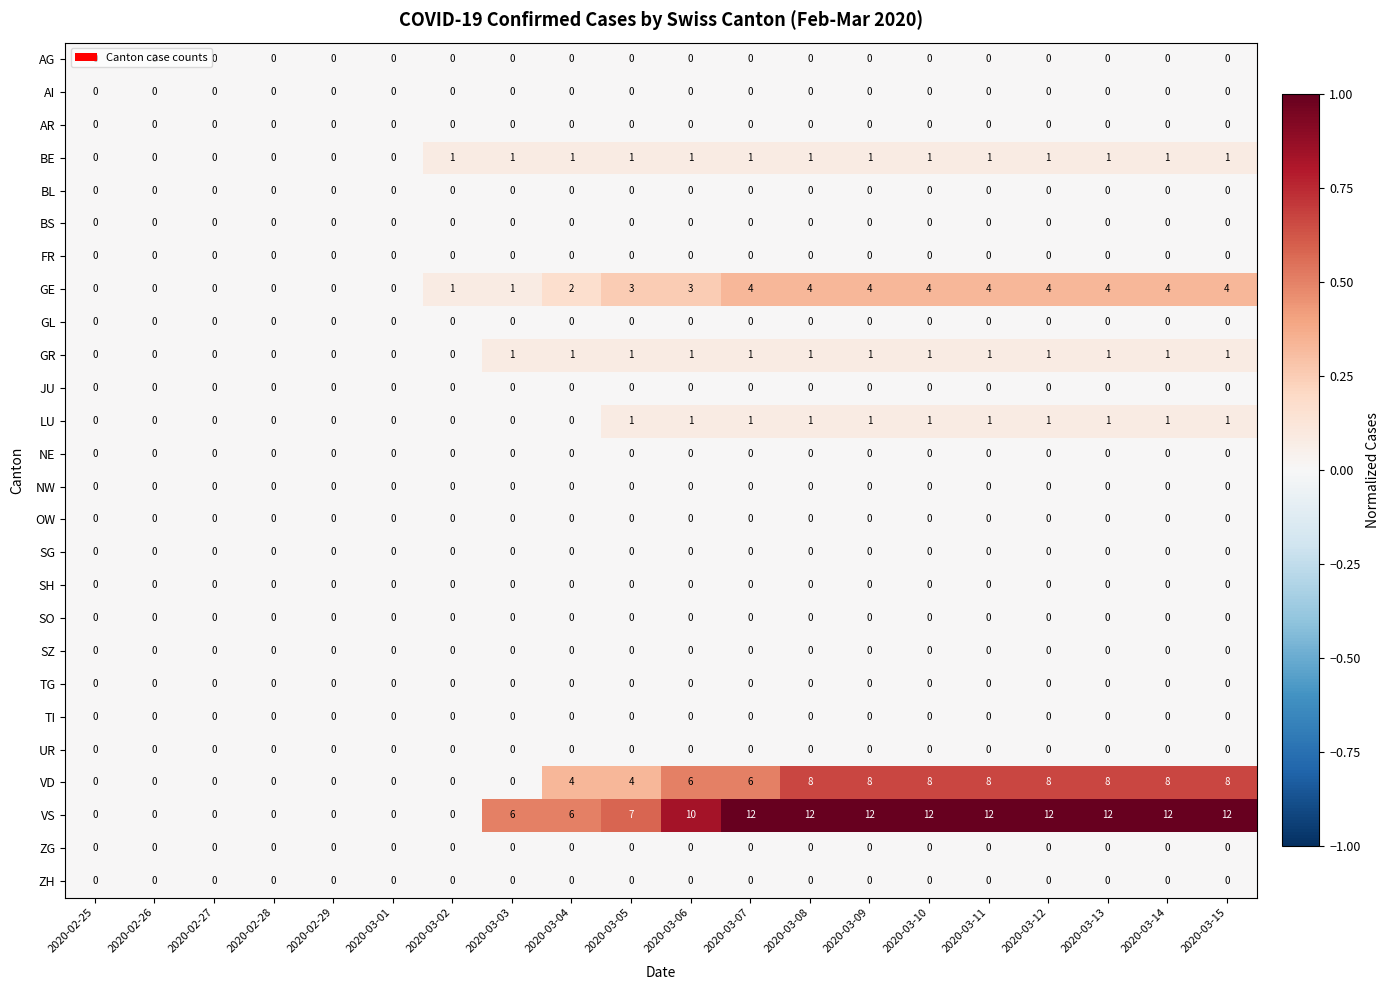

What is the maximum value shown in the chart?

12